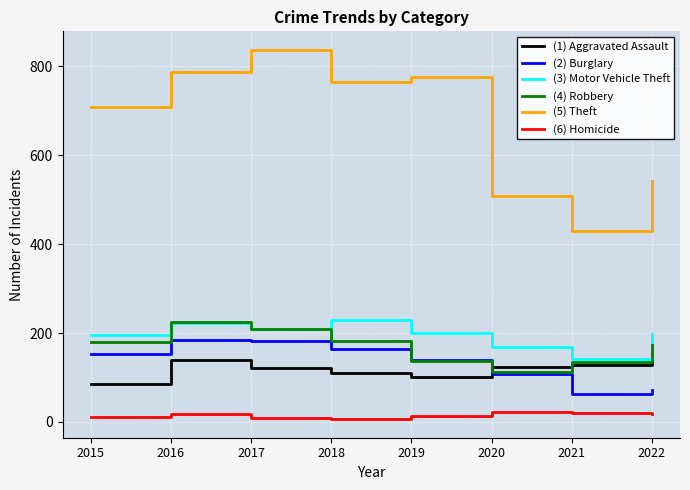

What is the difference between the highest and lowest values at 2020?

487